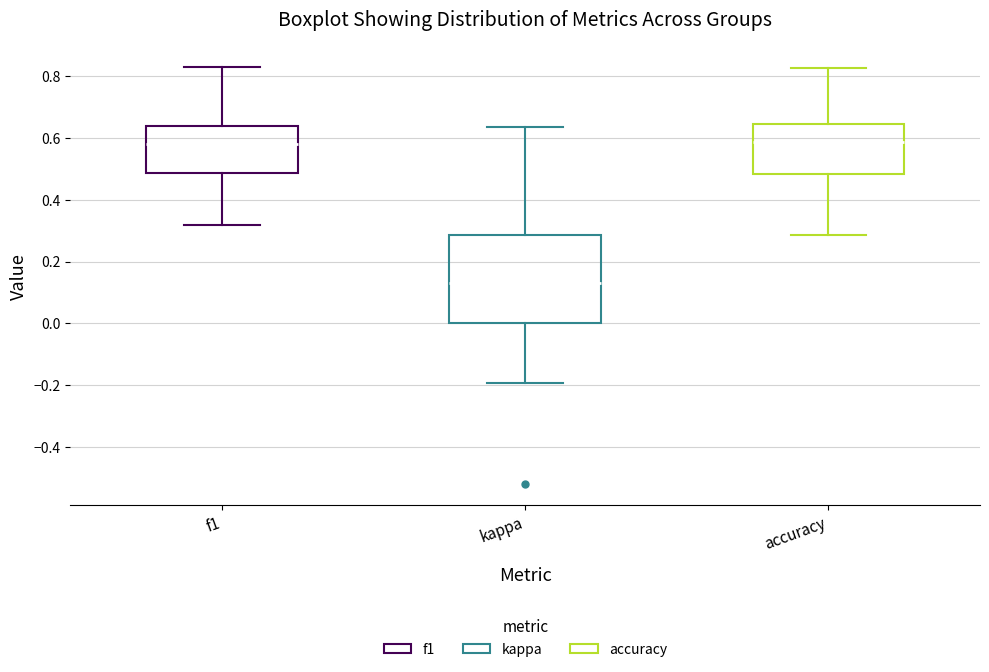

Reading left to right, transcribe this box plot: for each box, give where its median line is, the range the box spans, and where its two whiskers end, as read against the y-axis. The values are not printed on the chart, so give them approximately, as read against the axis.

f1: median 0.58, box 0.48 to 0.64, whiskers 0.32 to 0.82
kappa: median 0.14, box 0.00 to 0.28, whiskers -0.20 to 0.64
accuracy: median 0.58, box 0.48 to 0.64, whiskers 0.28 to 0.82